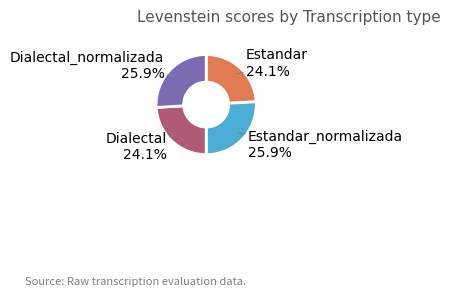

Does any single category account for the majority?

No